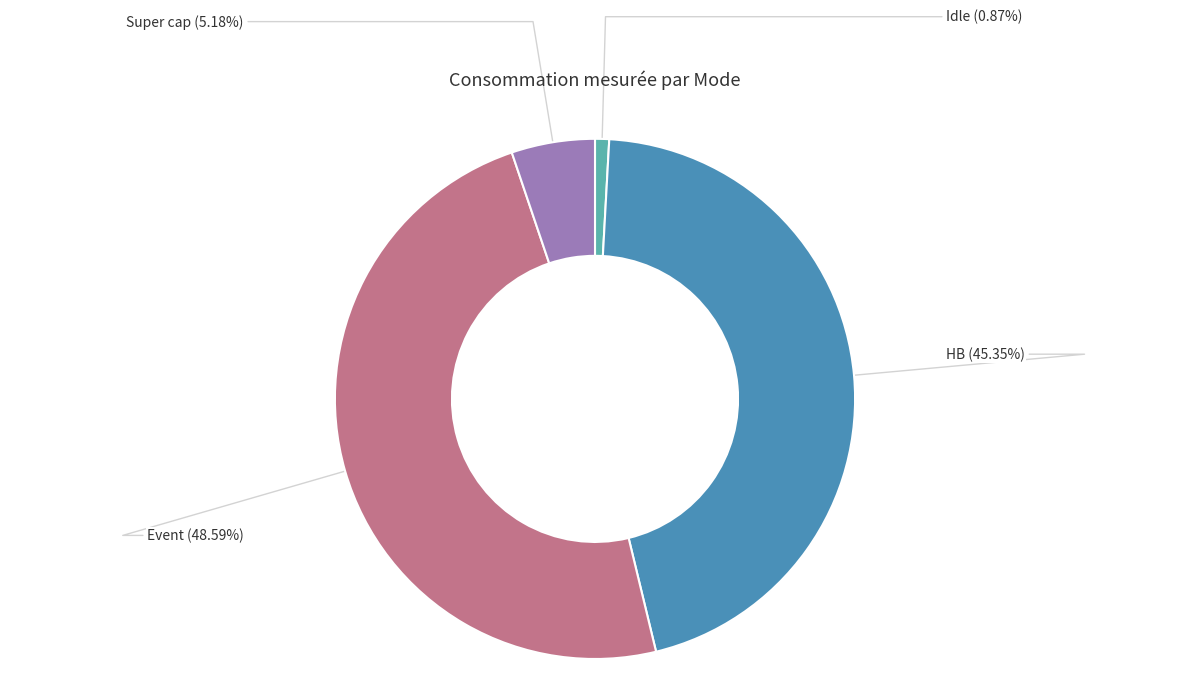

Count the number of slices in the pie.

4